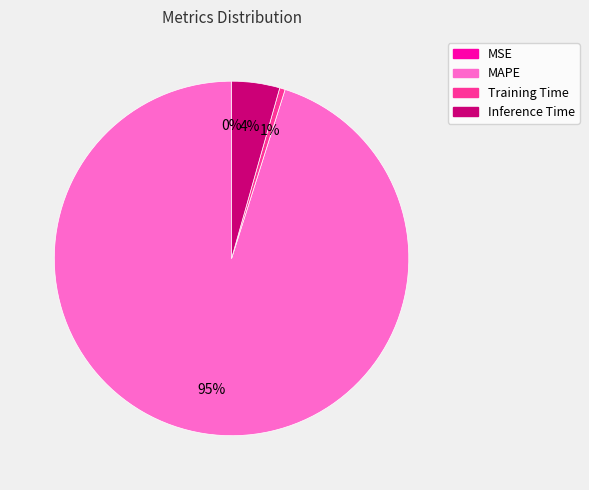

What percentage is the MAPE slice, to the nearest percent?

95%